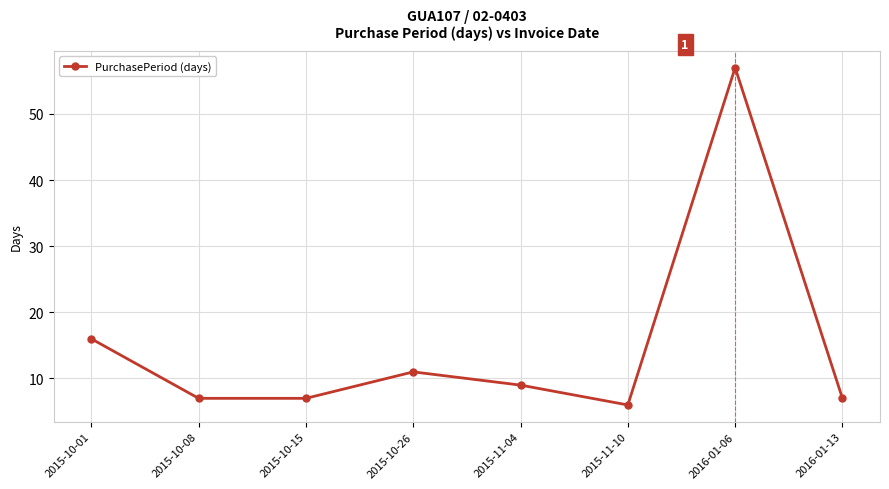

Does the chart display data point markers on the line(s)?

Yes